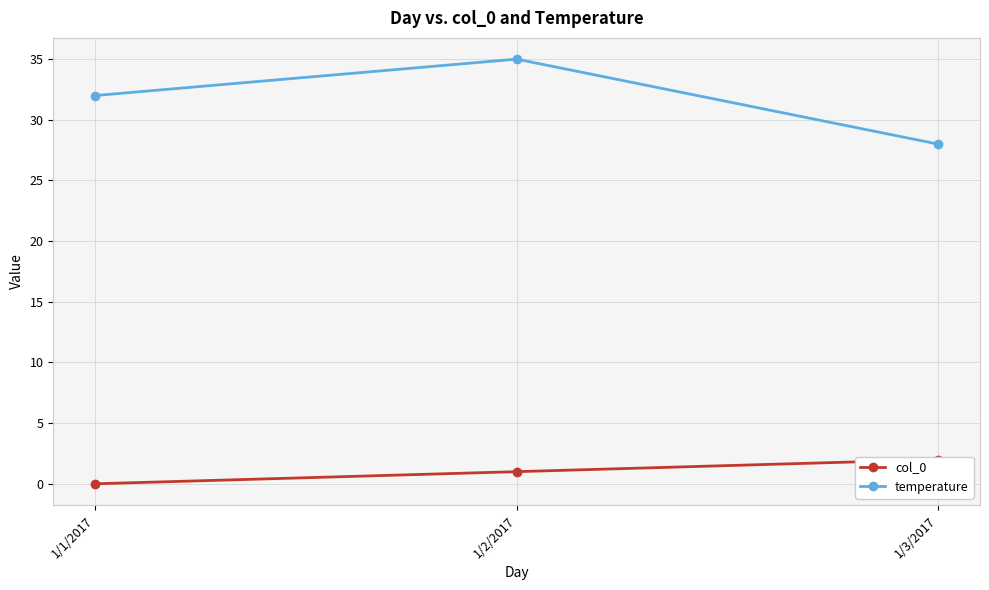

Where is col_0 nearest to the value 1?

1/2/2017